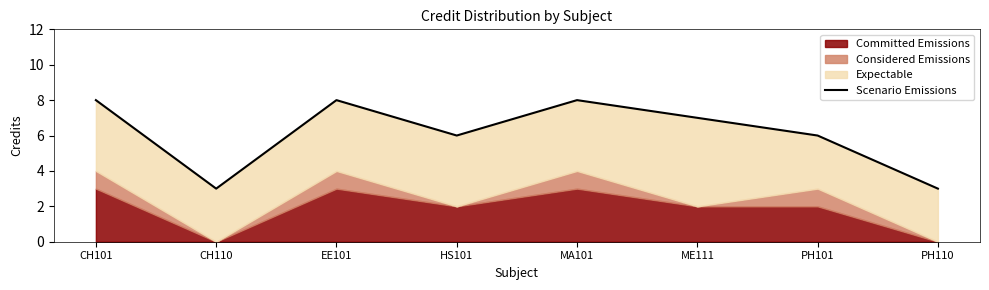

Is it true that the value at PH101 is 6?

True